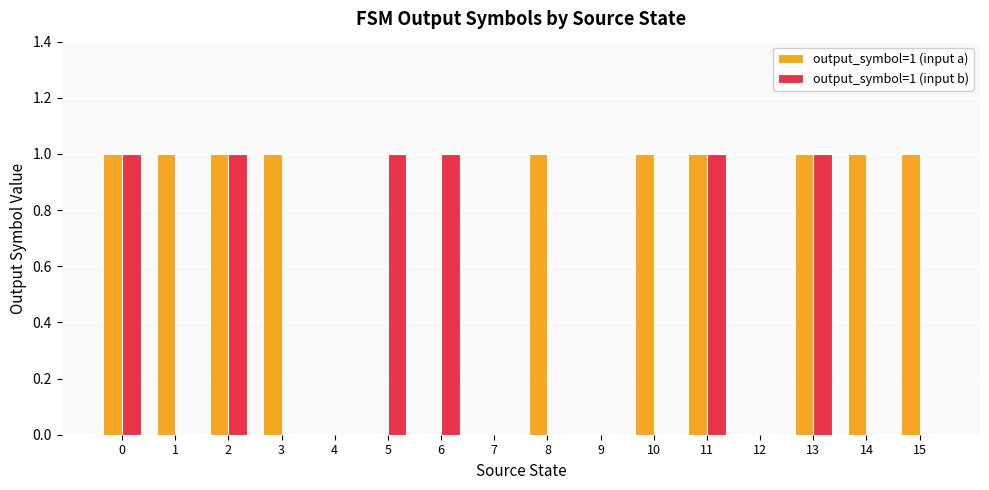

Reading left to right, list all the values displayed in this chart.

output_symbol=1 (input a): 1	1	1	1	0	0	0	0	1	0	1	1	0	1	1	1
output_symbol=1 (input b): 1	0	1	0	0	1	1	0	0	0	0	1	0	1	0	0